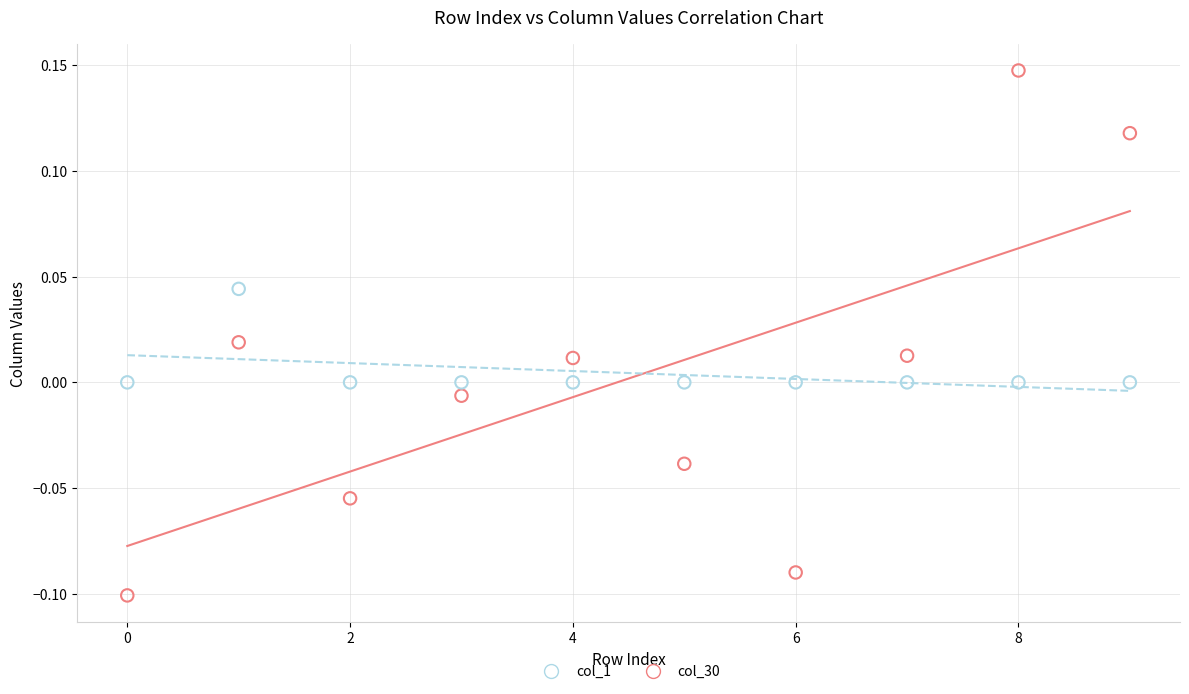

Which series reaches the minimum Y coordinate?

col_30